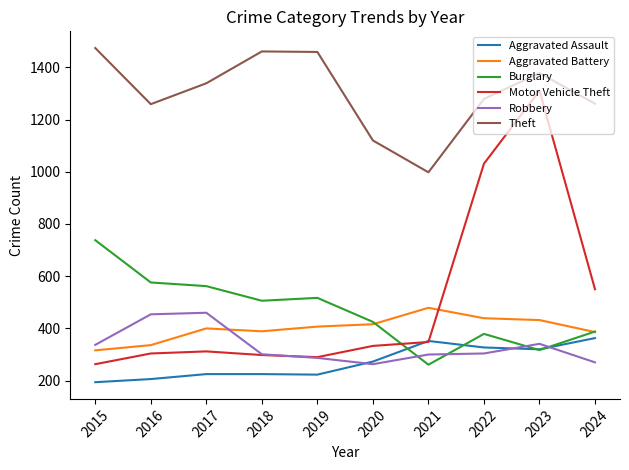

What are all the series names shown in the legend?

Aggravated Assault, Aggravated Battery, Burglary, Motor Vehicle Theft, Robbery, Theft